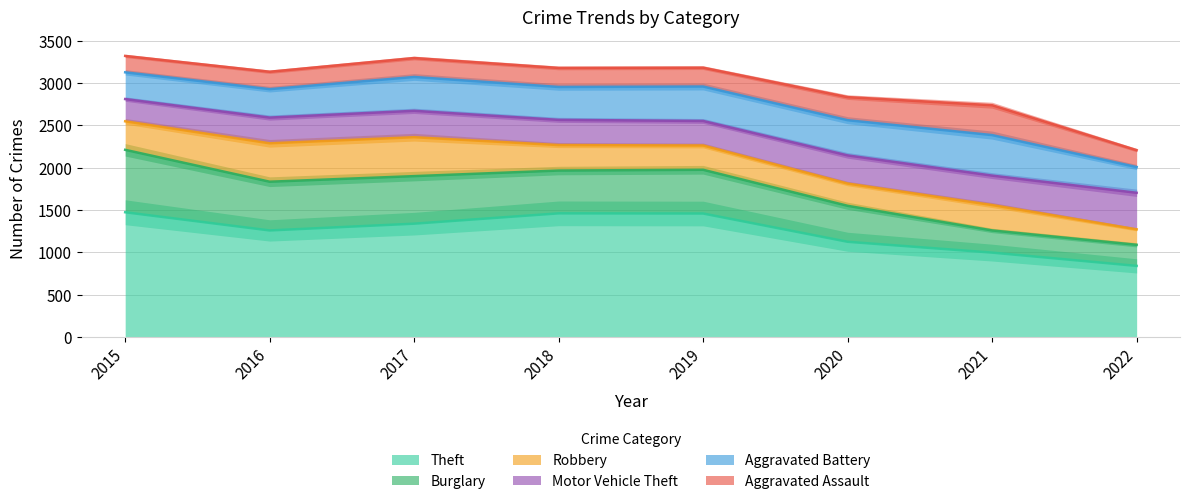

How many lines are shown in the chart?

6